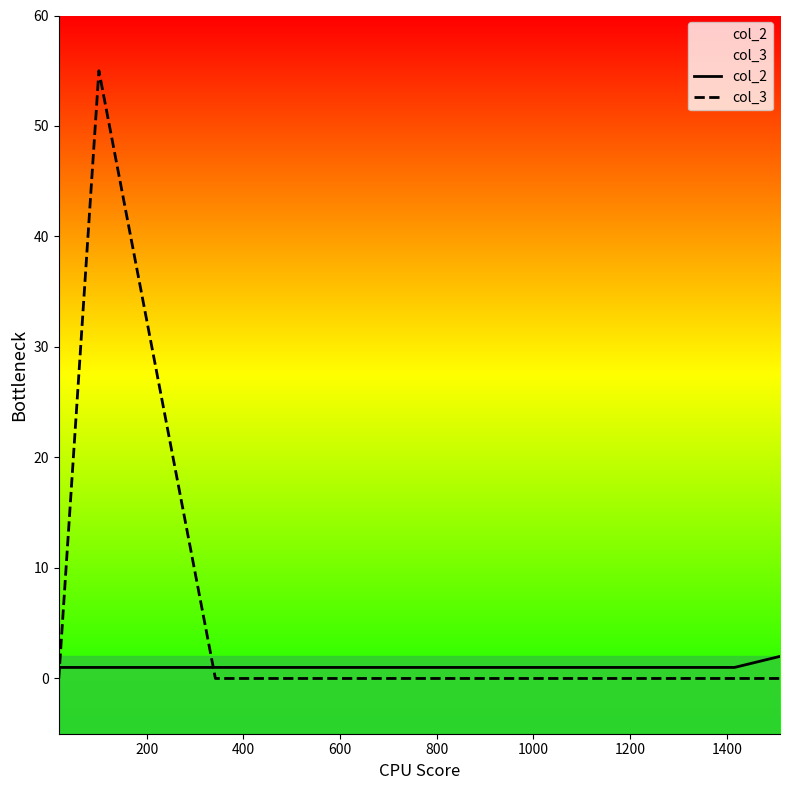

Which series has the largest total across all categories?

col_3